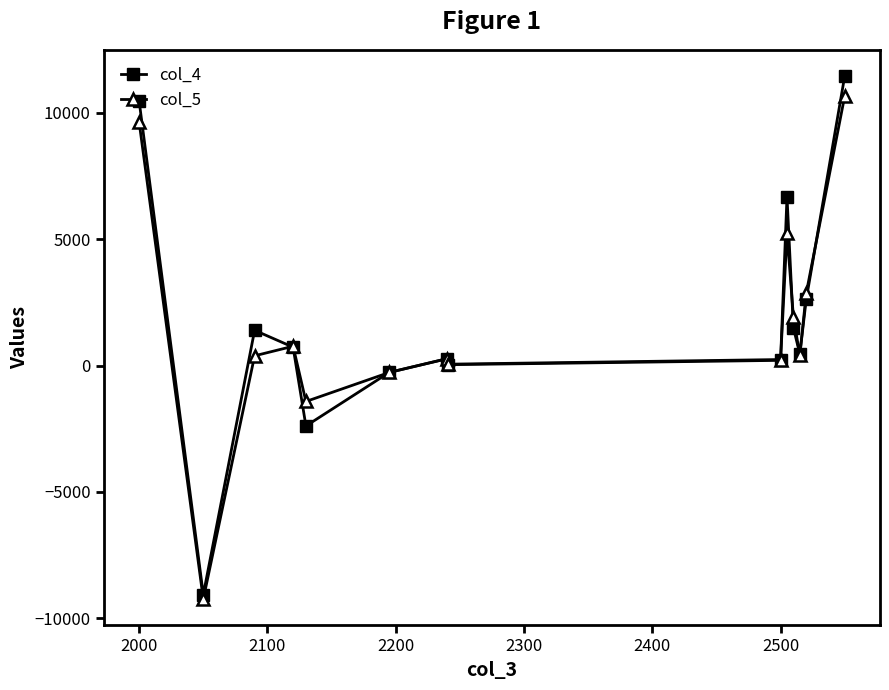

Count the number of data series in this chart.

2